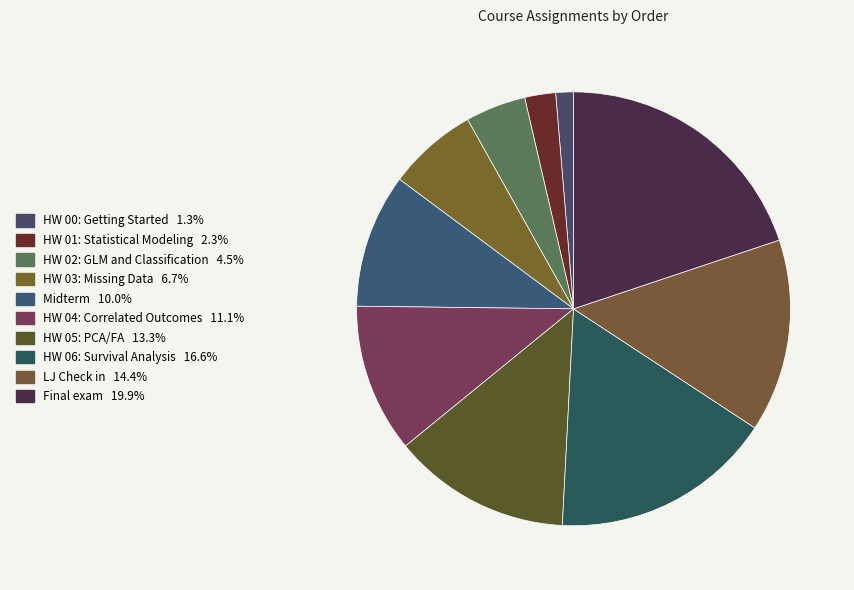

How many slices are in this pie chart?

10